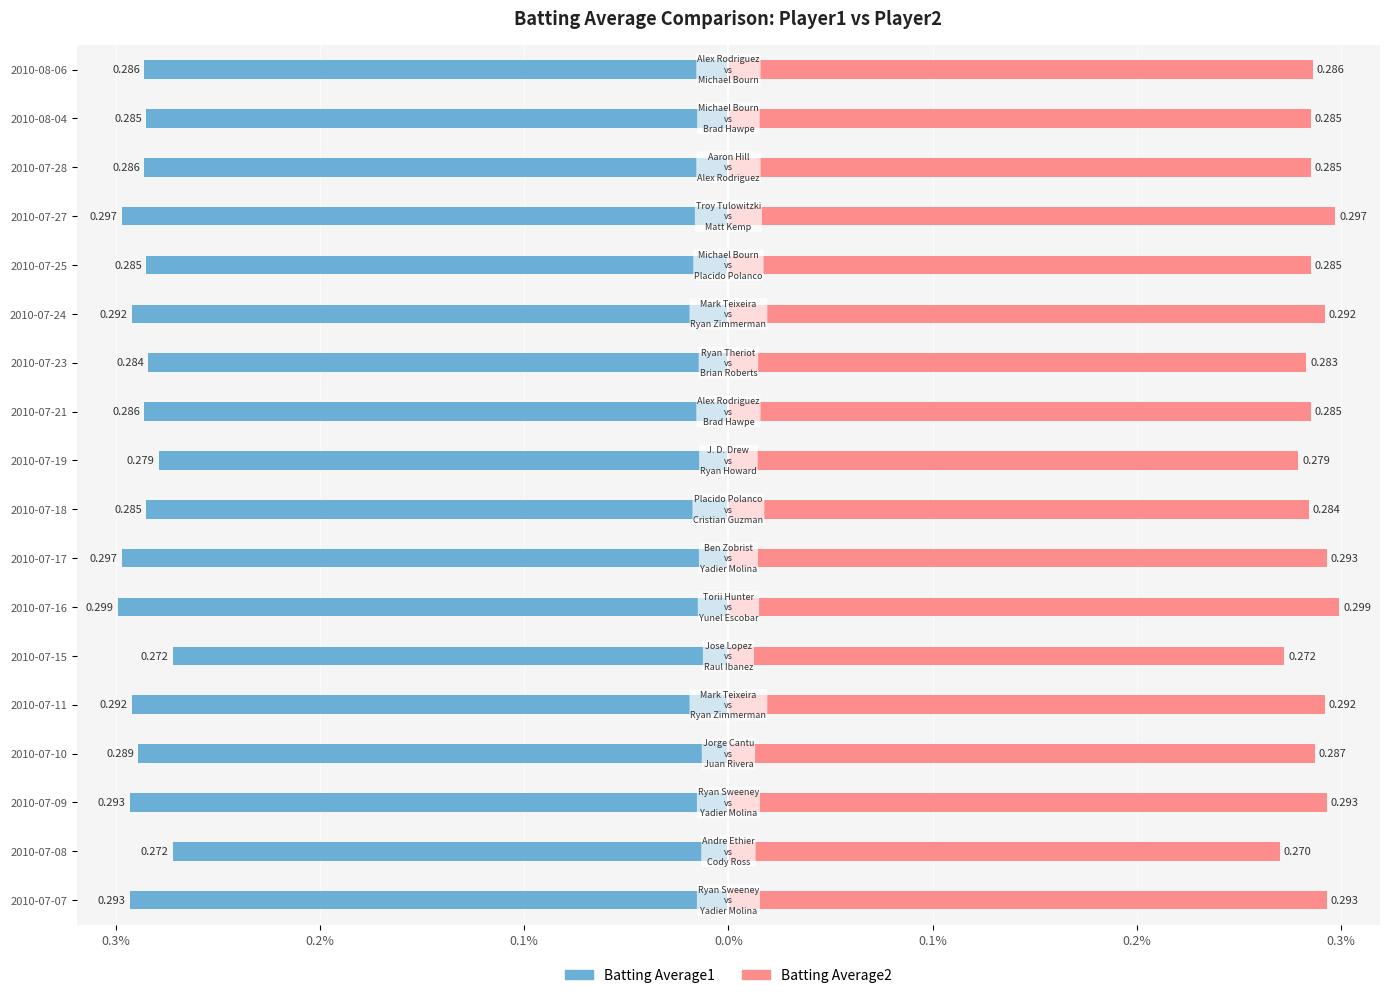

Does the chart contain stacked bars?

No